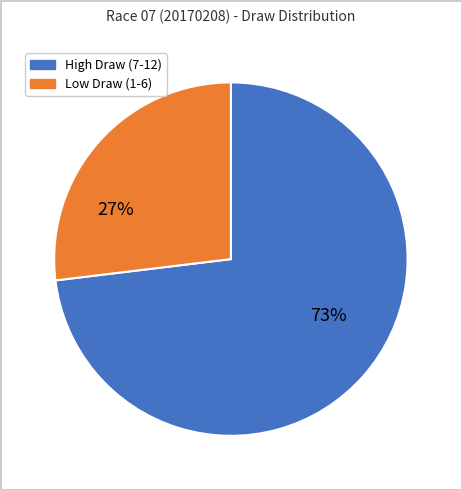

Is there a majority slice in this chart?

Yes